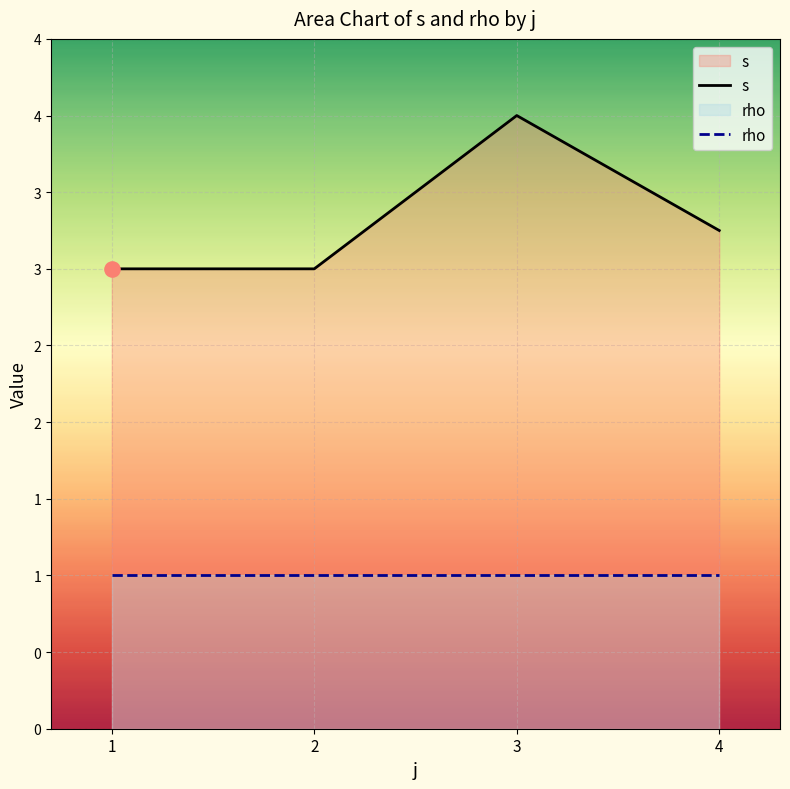

What are all the series names shown in the legend?

s, rho